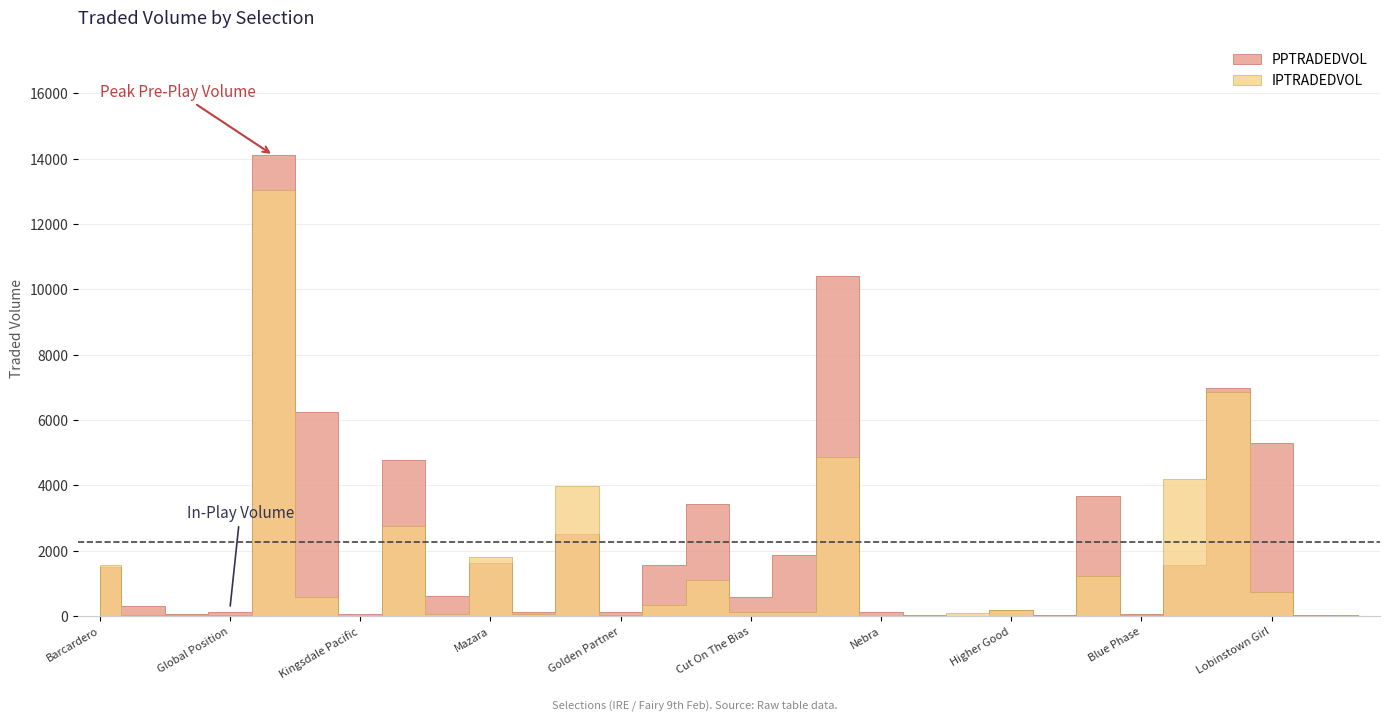

At Nebra, list the series in order from smallest to largest.

IPTRADEDVOL, PPTRADEDVOL